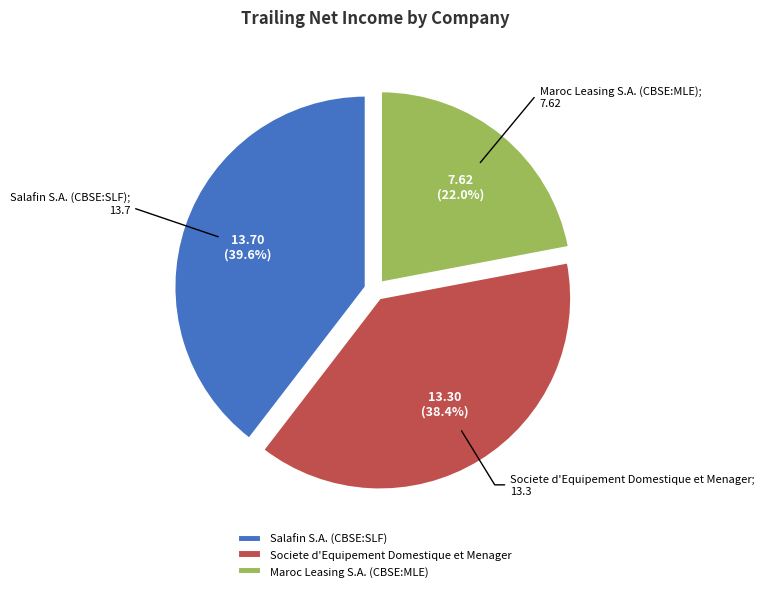

Combined, what portion of the pie is Societe d'Equipement Domestique et Menager and Maroc Leasing S.A. (CBSE:MLE)?

60.4%